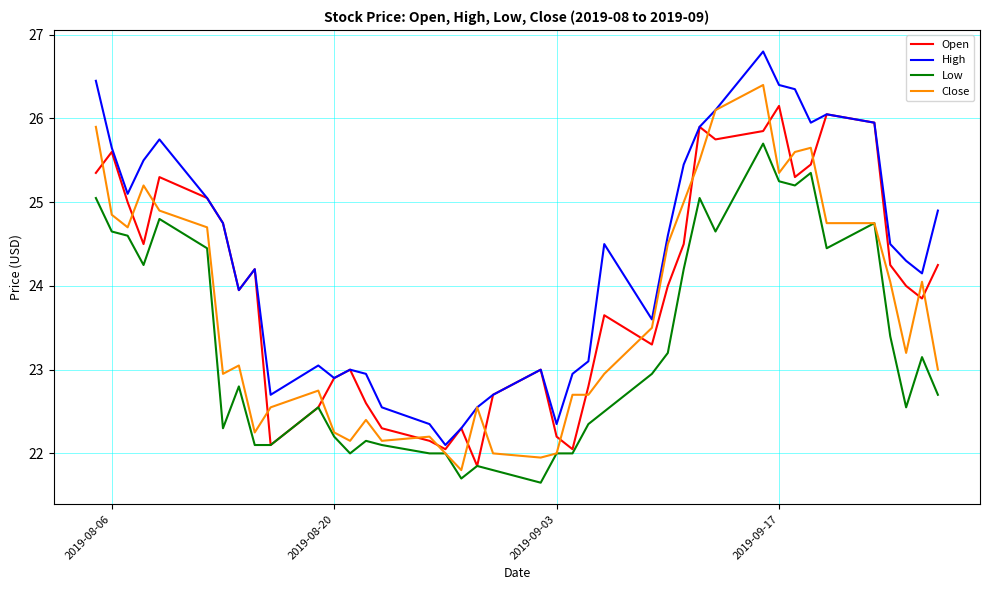

What is the lowest value of the High series?

22.1